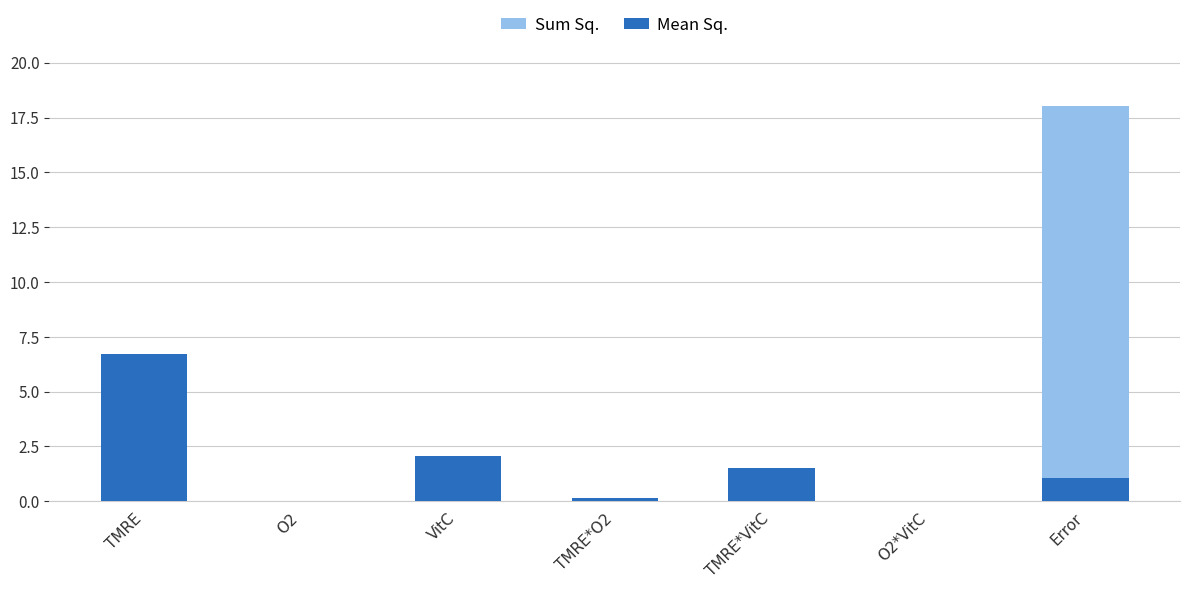

Does the chart contain stacked bars?

No